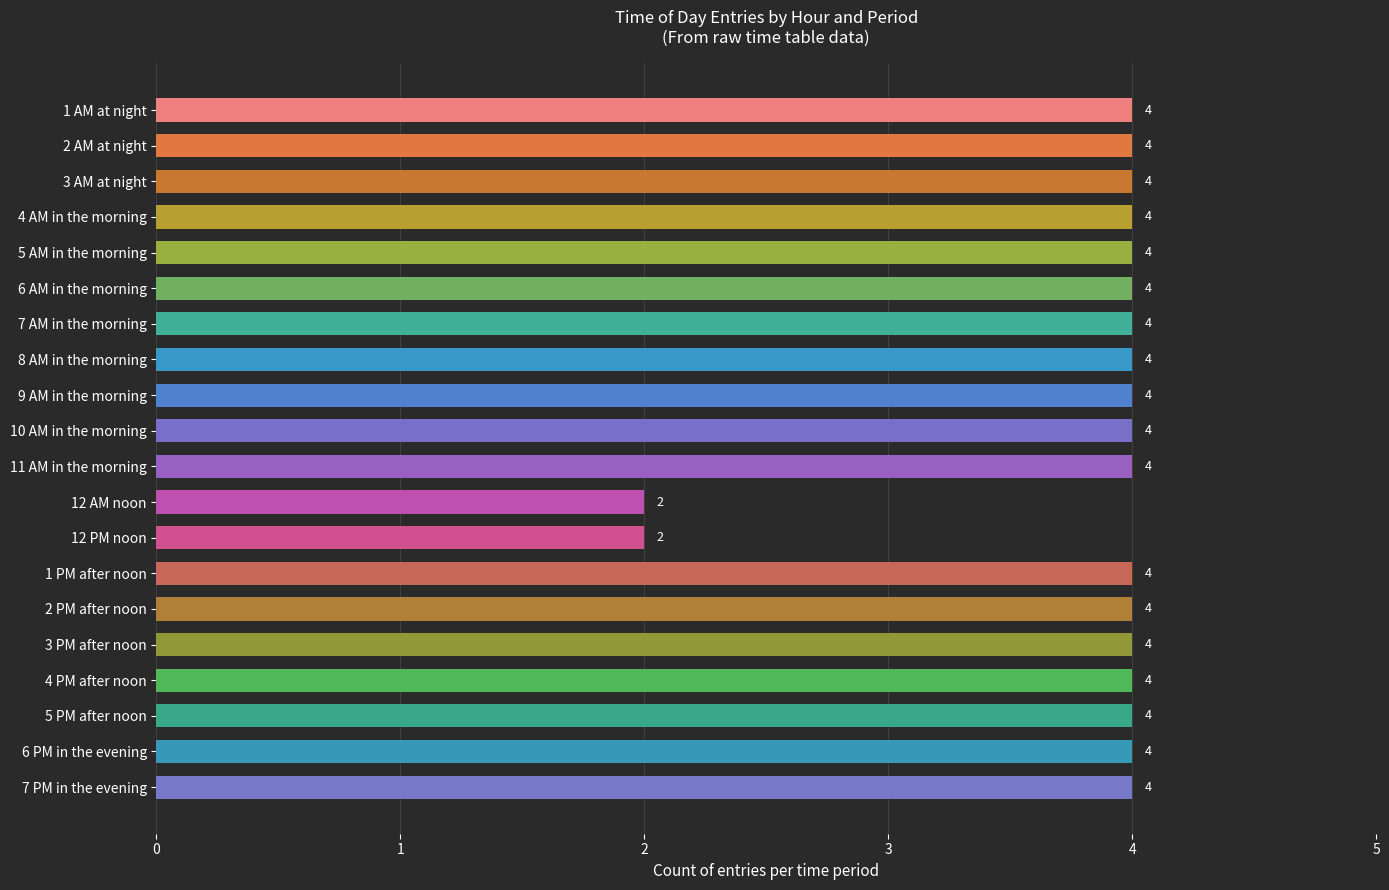

The value at 3 PM after noon is 4. True or false?

True